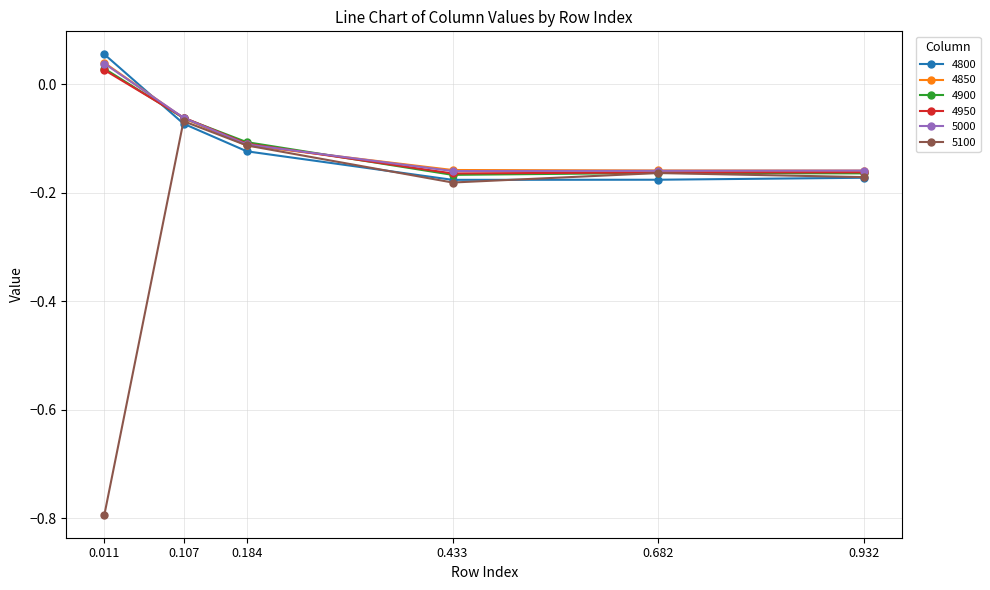

In 5100, how many points are lower than both neighbors (excluding endpoints)?

1